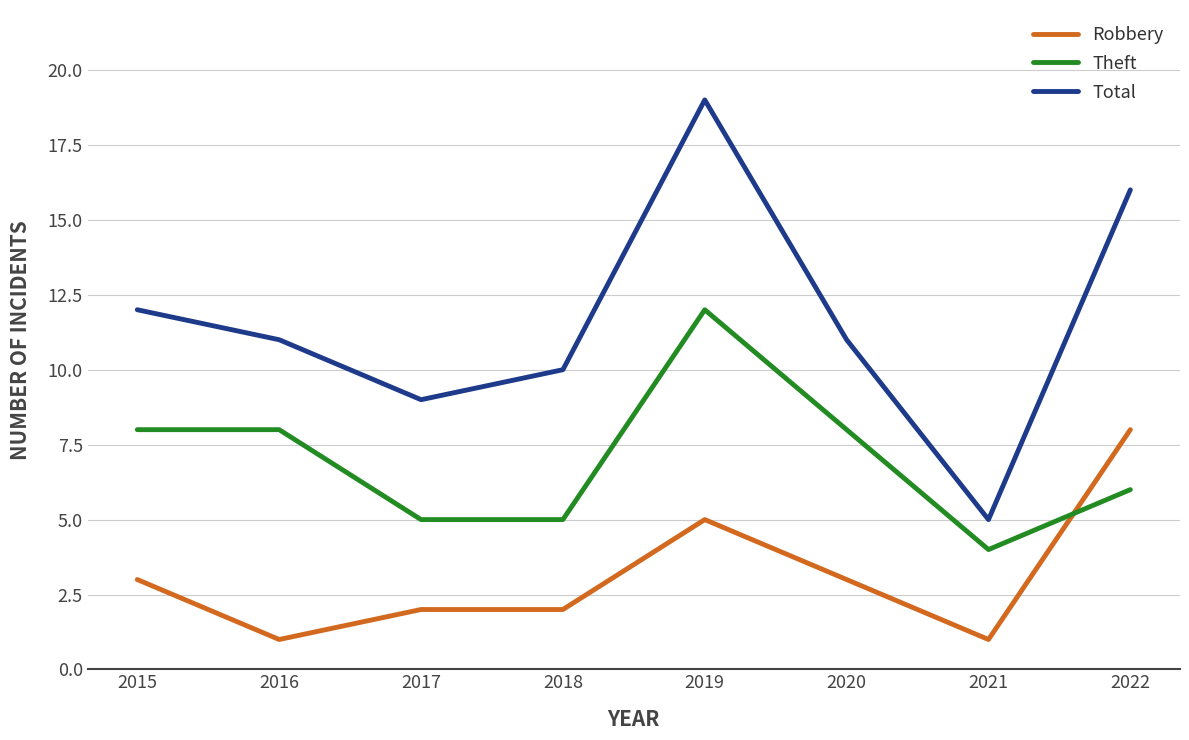

Rank the series by their maximum value, from highest to lowest.

Total, Theft, Robbery